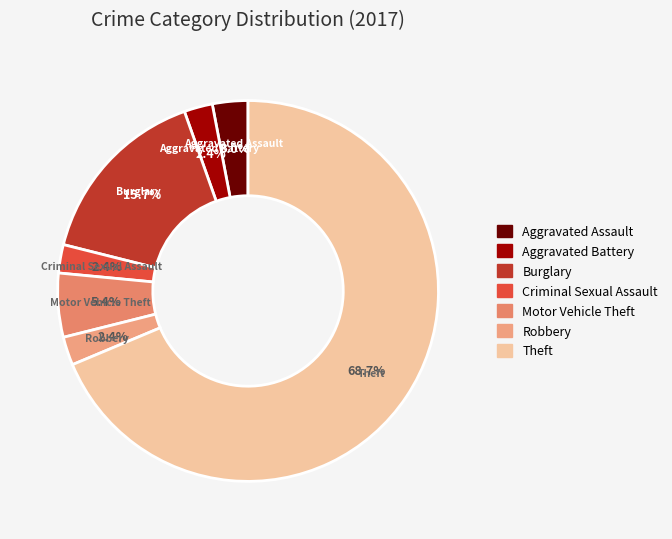

To the nearest percent, what is the combined percentage of Robbery and Burglary?

18%